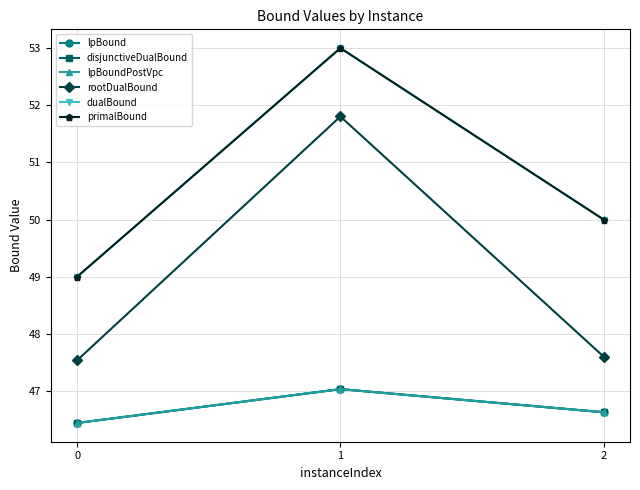

Is this an area chart (filled region under the line)?

No